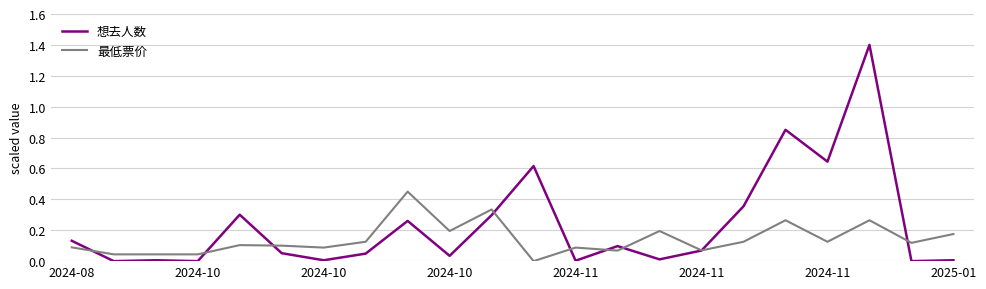

What are all the series names shown in the legend?

想去人数, 最低票价